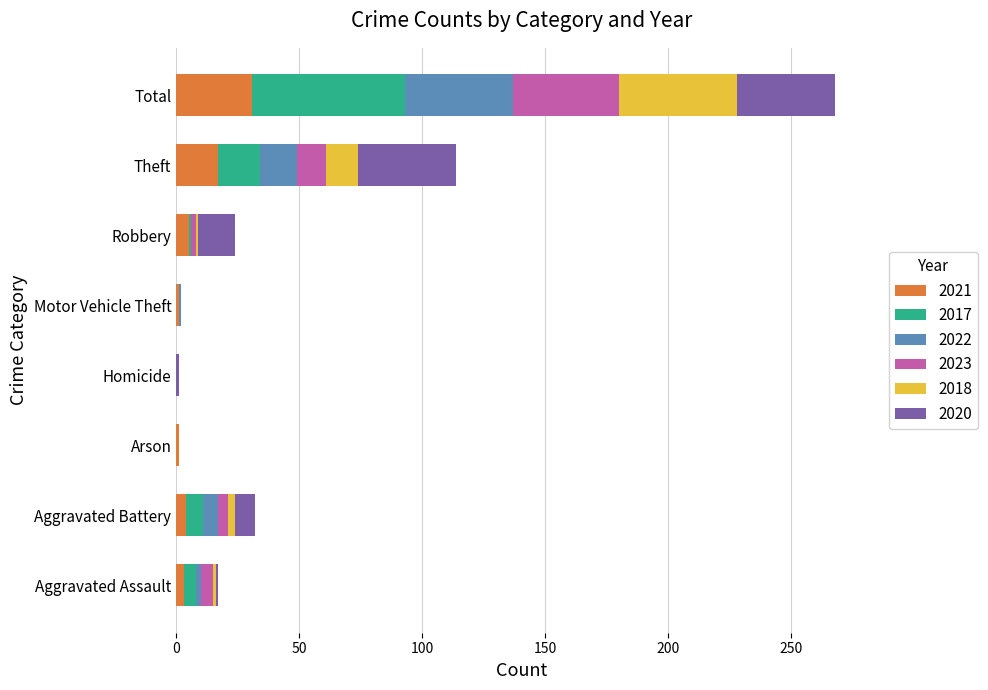

What is the total value across all series at Theft?

114